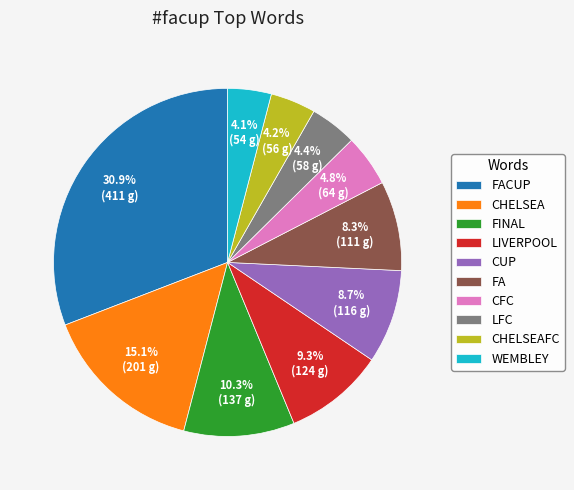

Is there a majority slice in this chart?

No